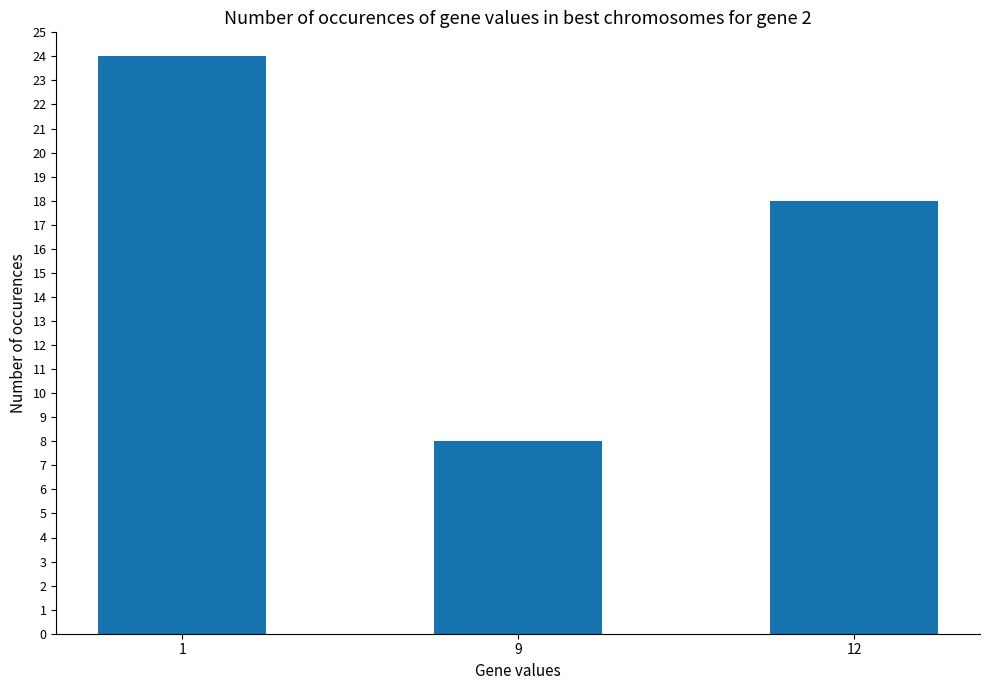

Does the chart contain stacked bars?

No